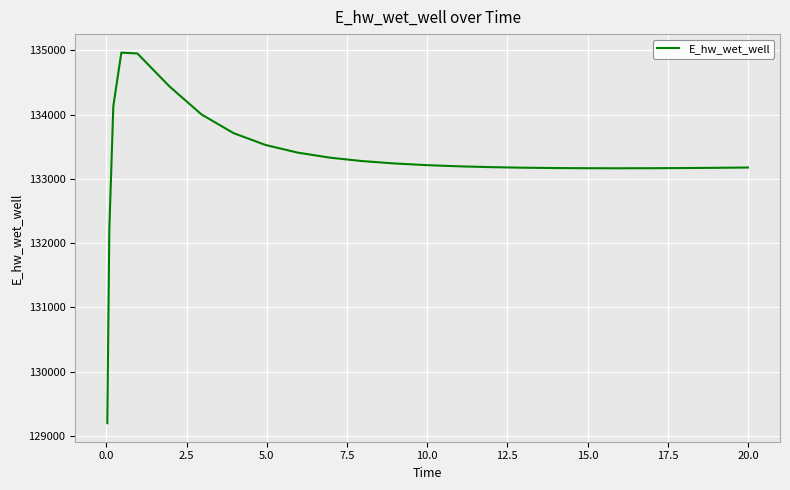

What is the maximum value shown in the chart?

134966.5